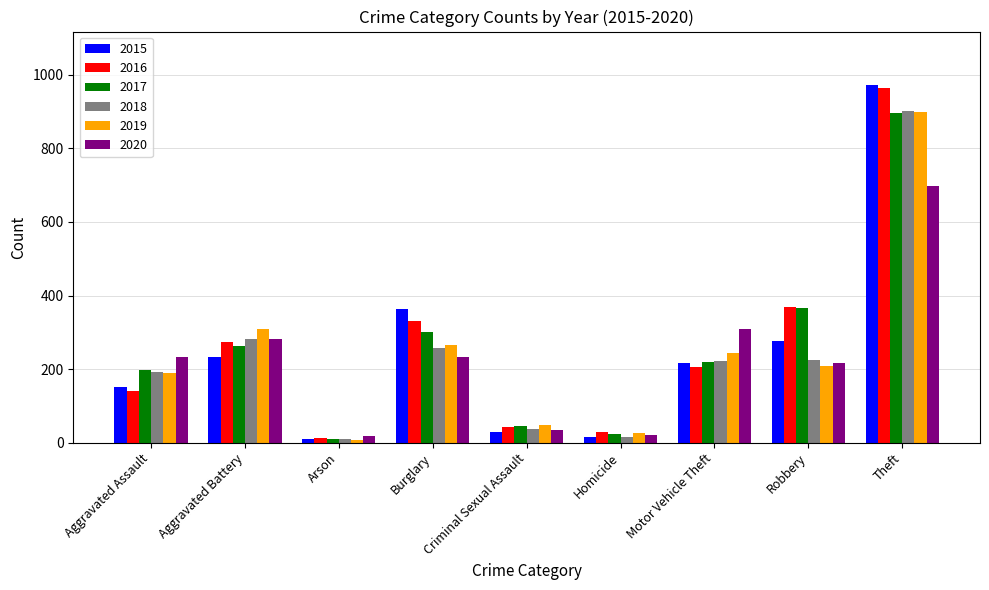

At which category is the sum across all series the highest?

Theft